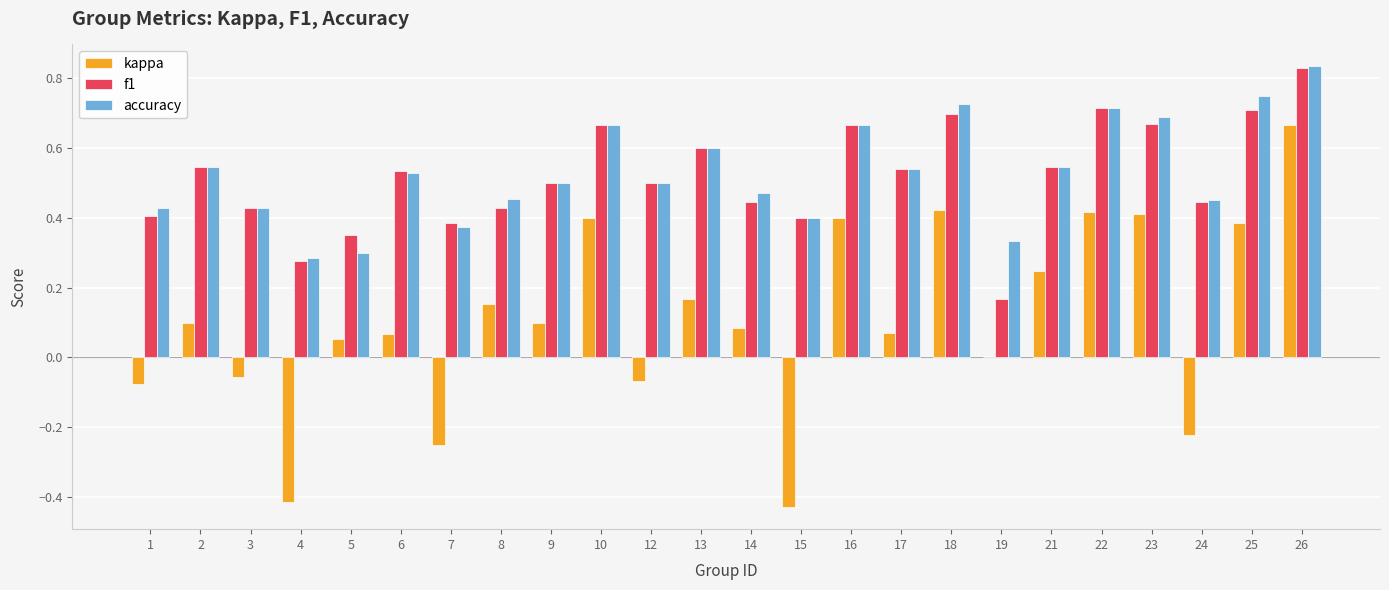

Is it true that kappa equals 0.1 at 6?

True